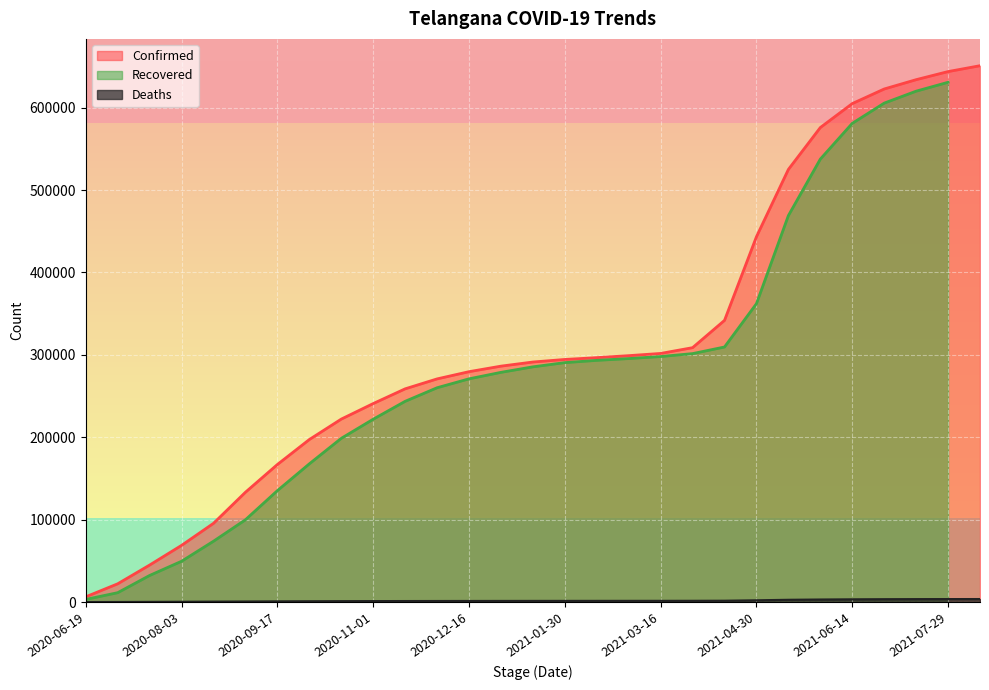

What is the highest value of the Confirmed series?

650835